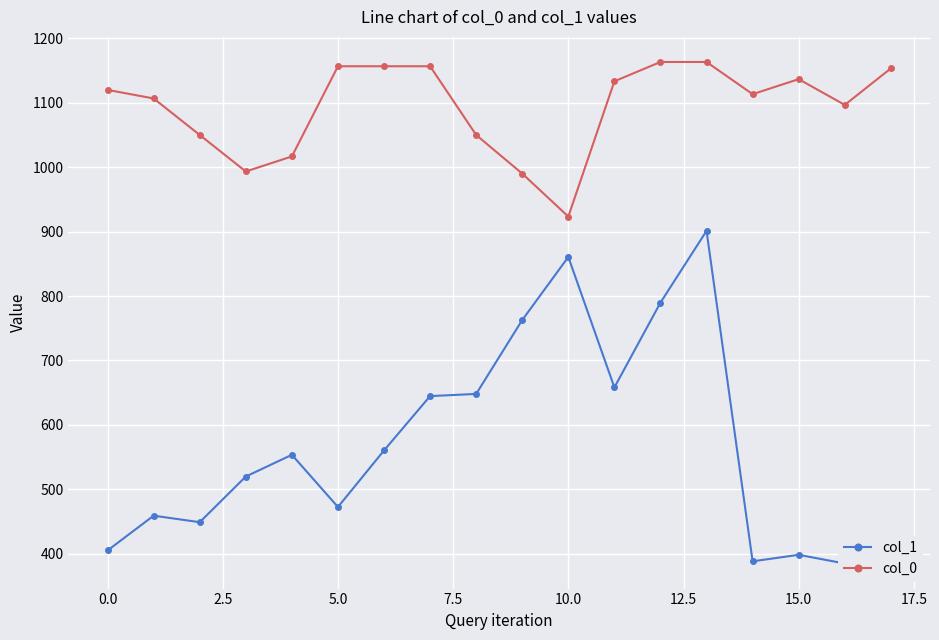

True or false: col_0 and col_1 cross at least once.

False